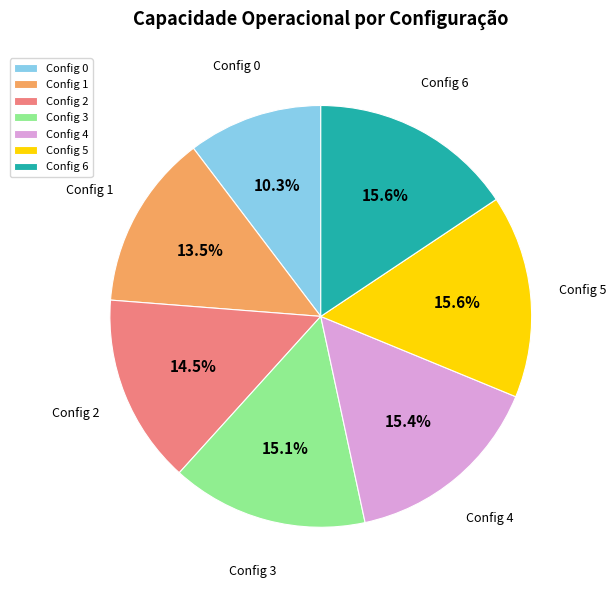

How much of the chart is everything except Config 5?

84.4%